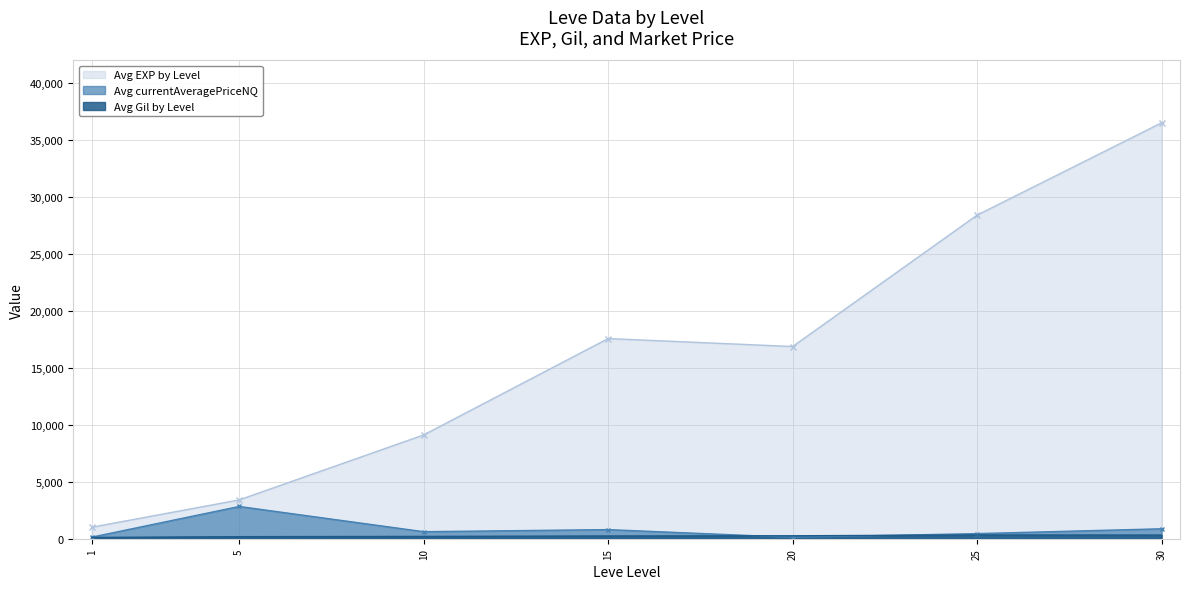

Count the number of data series in this chart.

3